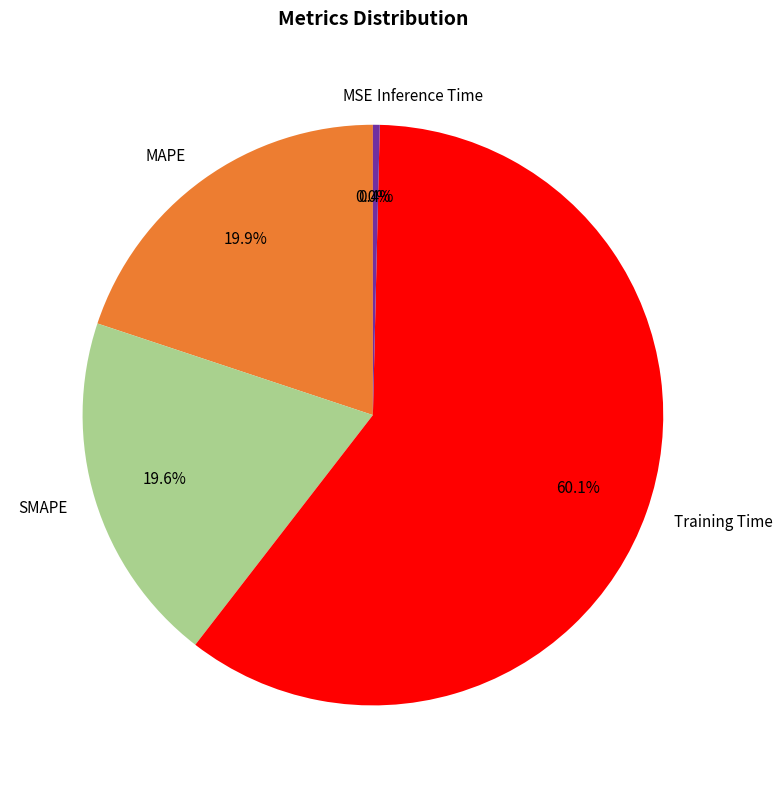

To the nearest percent, what is the average slice percentage?

20%